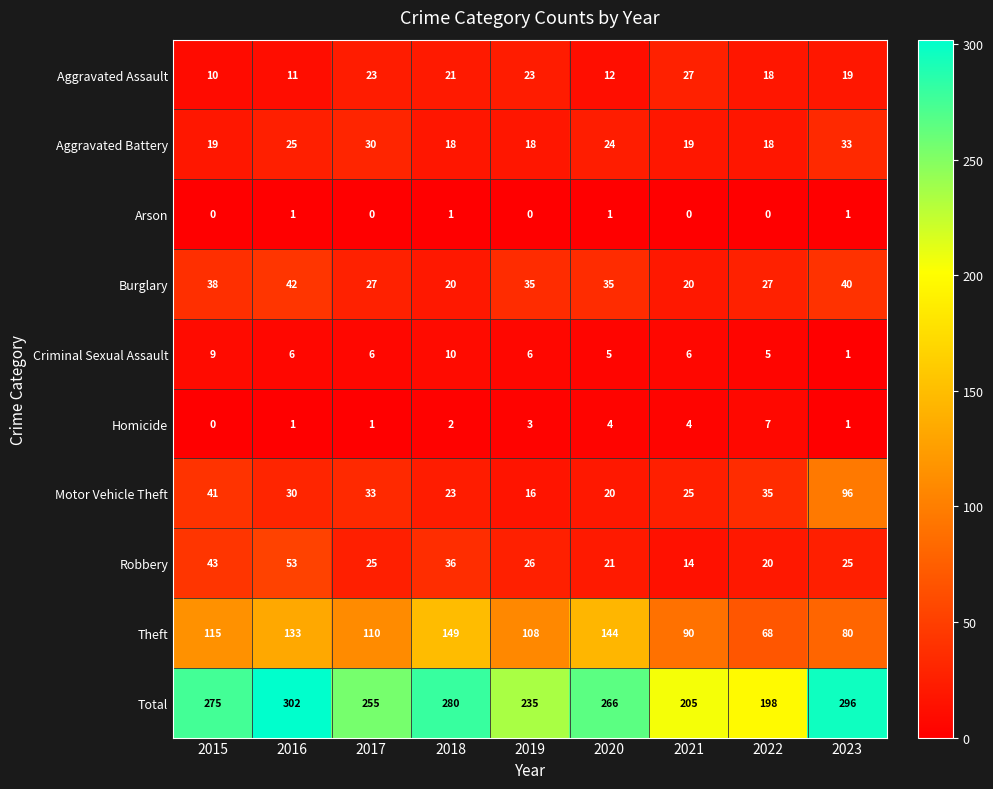

What is the total value across all series at 2017?

510